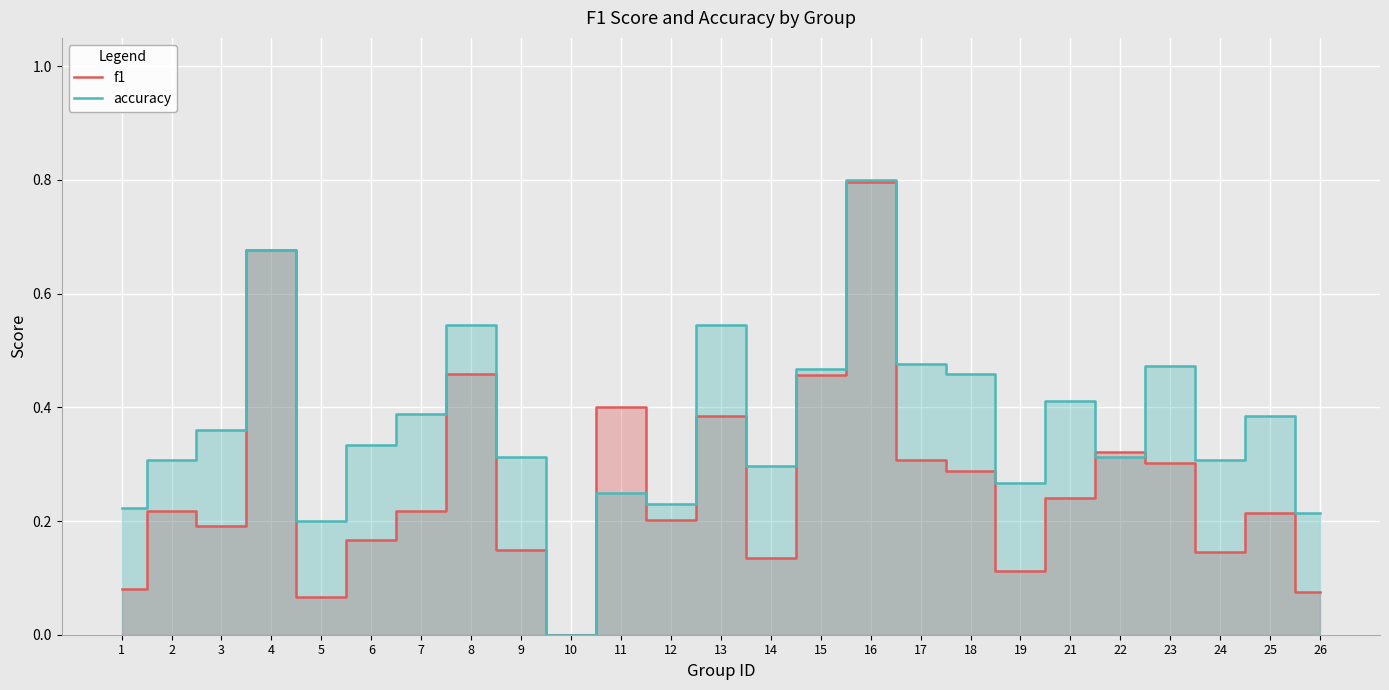

Which has a higher value, 10 or 18?

18